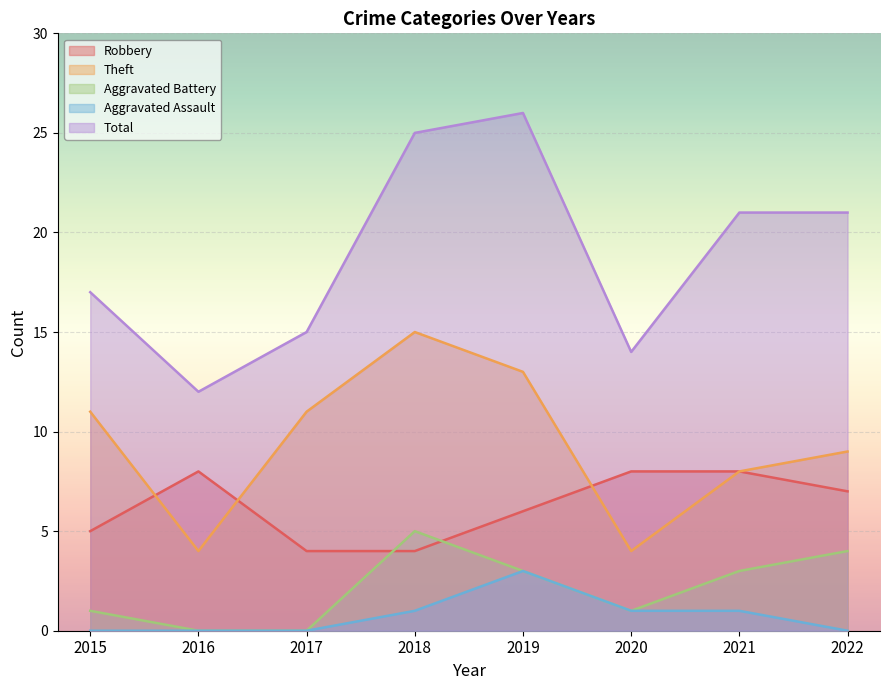

The value of Aggravated Battery at 2022 is 6. True or false?

False